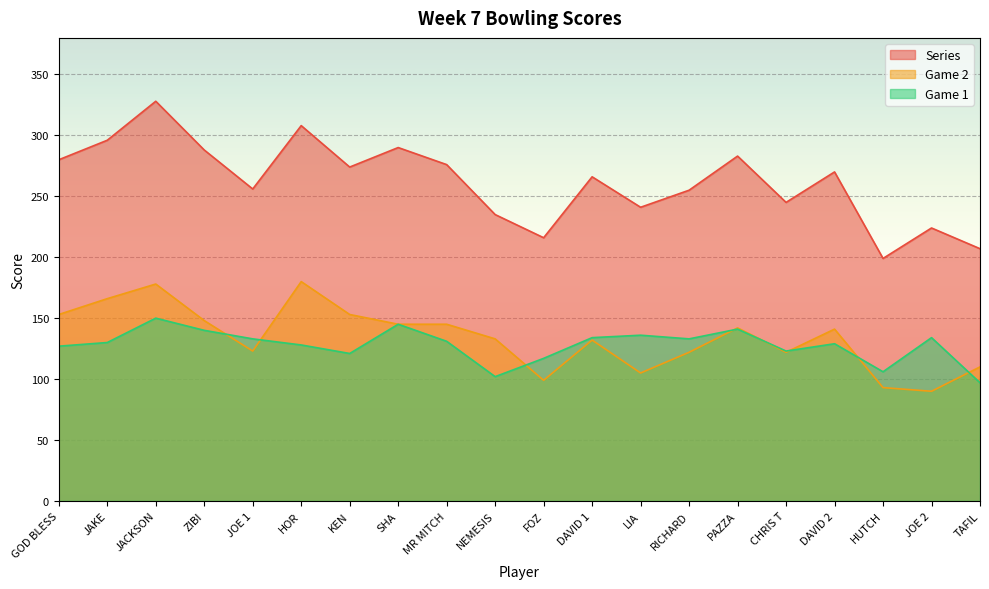

Which series has the widest spread of values?

Series